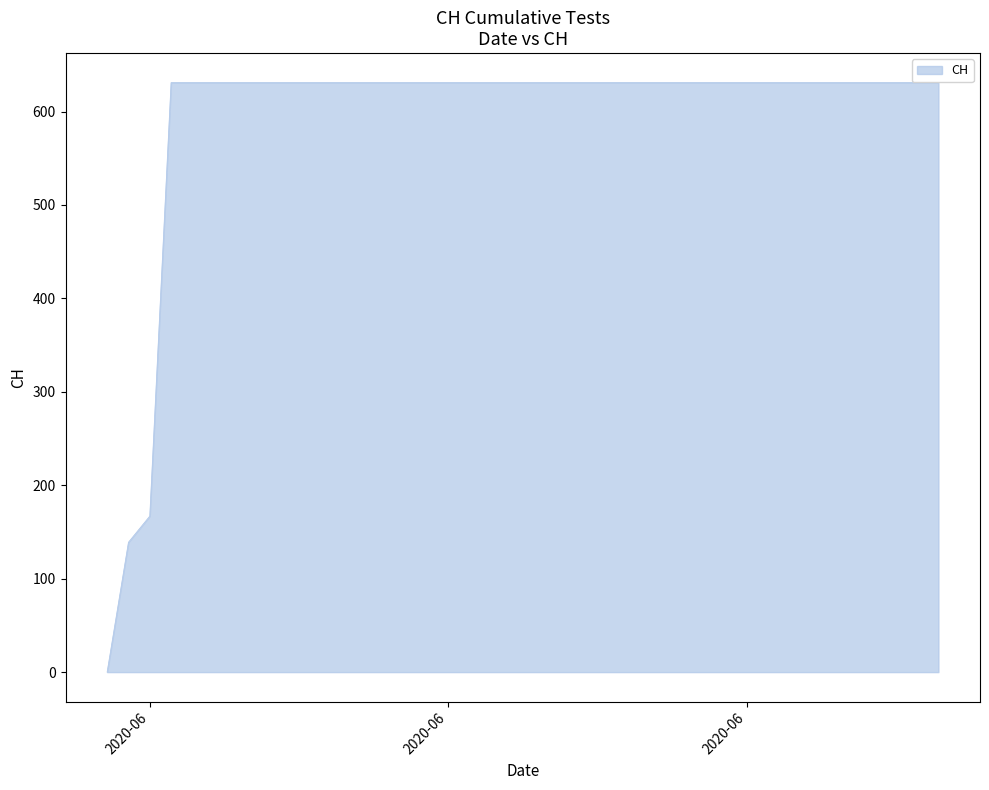

What is the greatest value displayed?

631